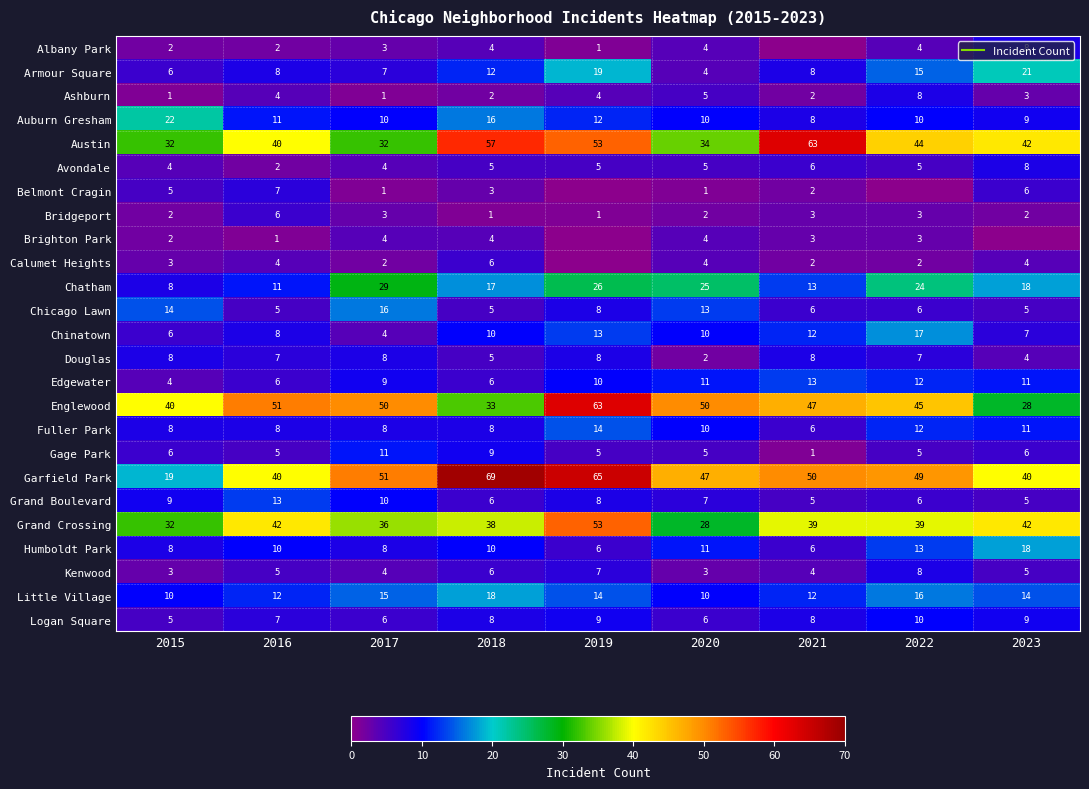

What is the average value of the Gage Park series?

6